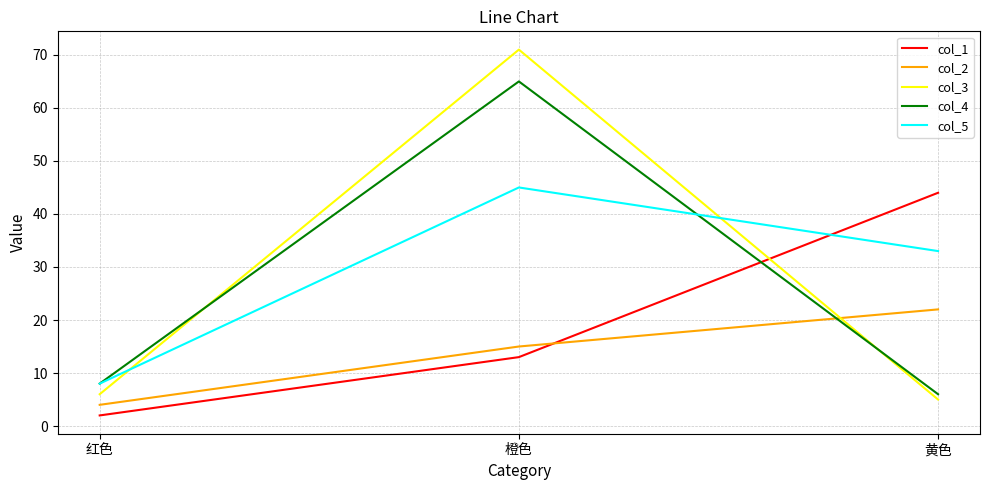

Which series has the widest spread of values?

col_3